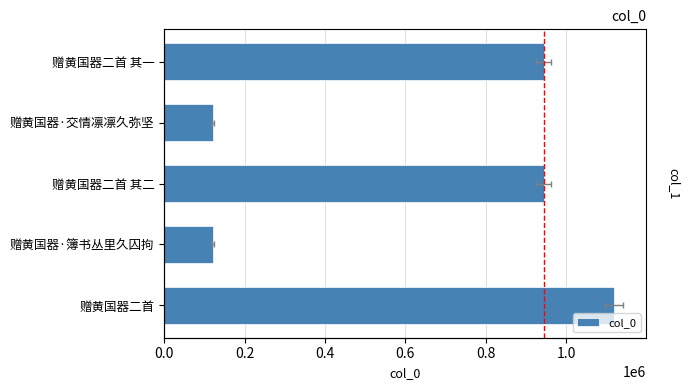

How many data points does each series have?

5